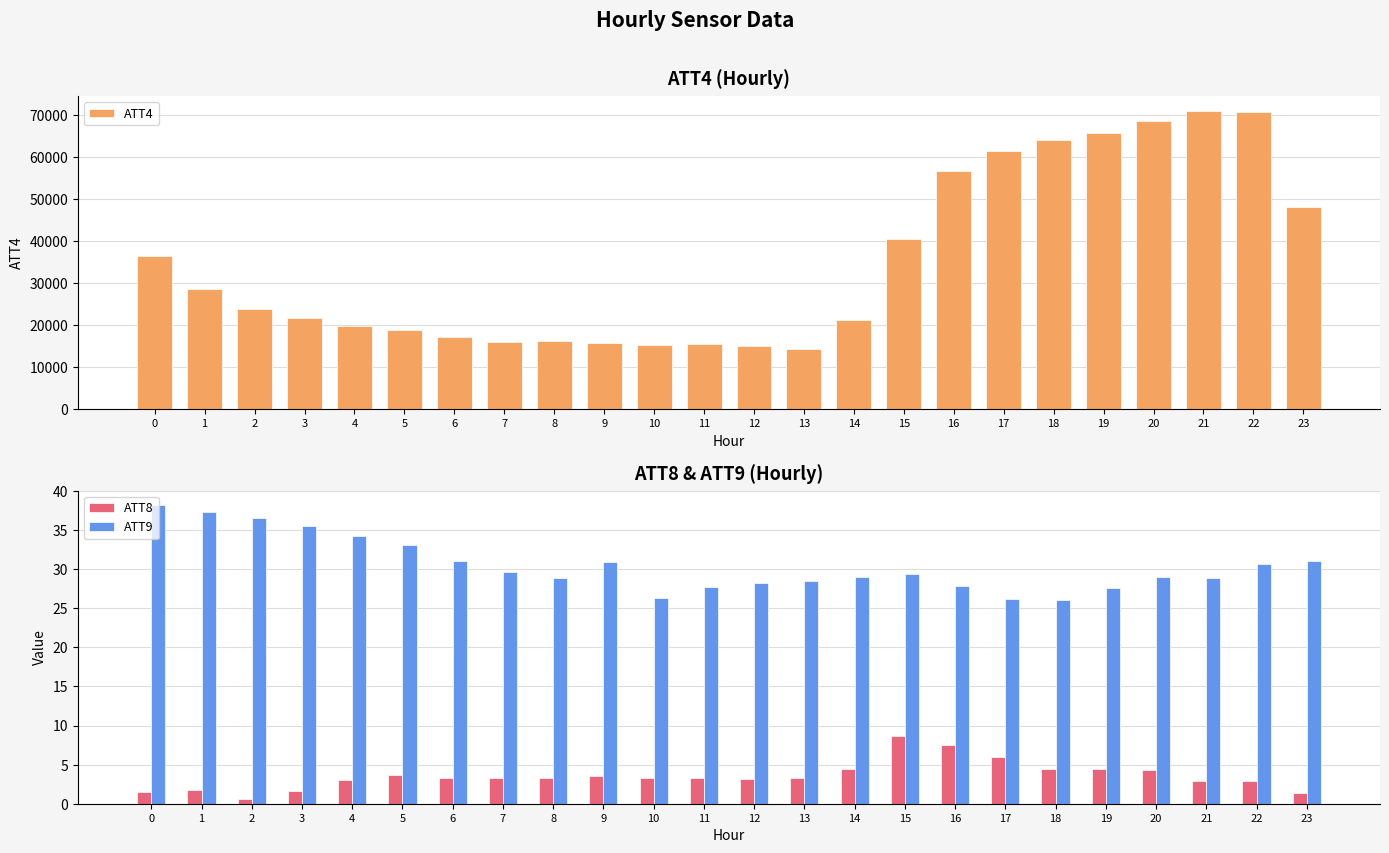

True or false: ATT8 has a value of 2.9 at 21.

True